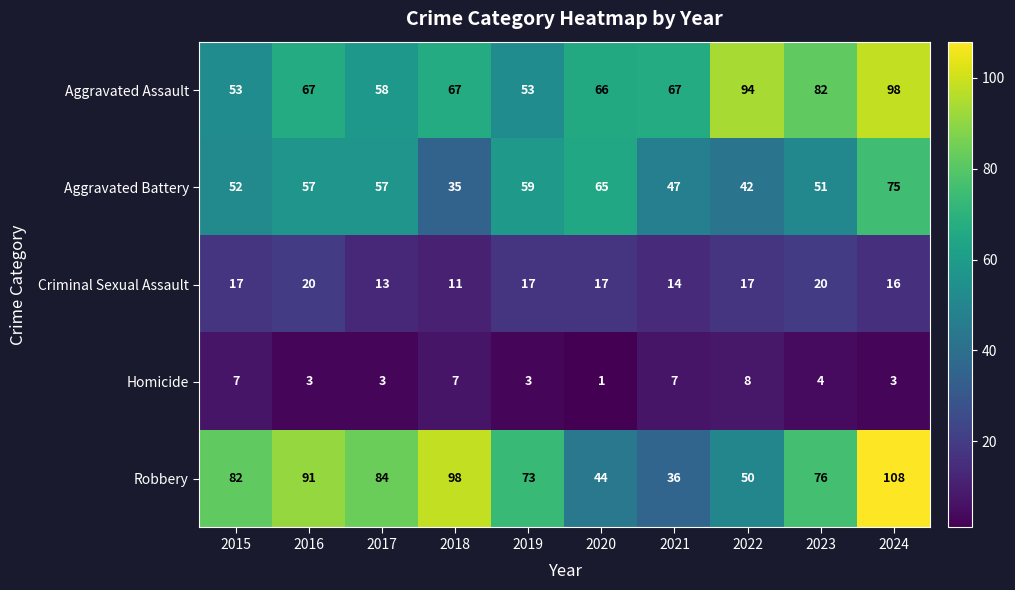

Is it true that Homicide equals 2 at 2019?

False